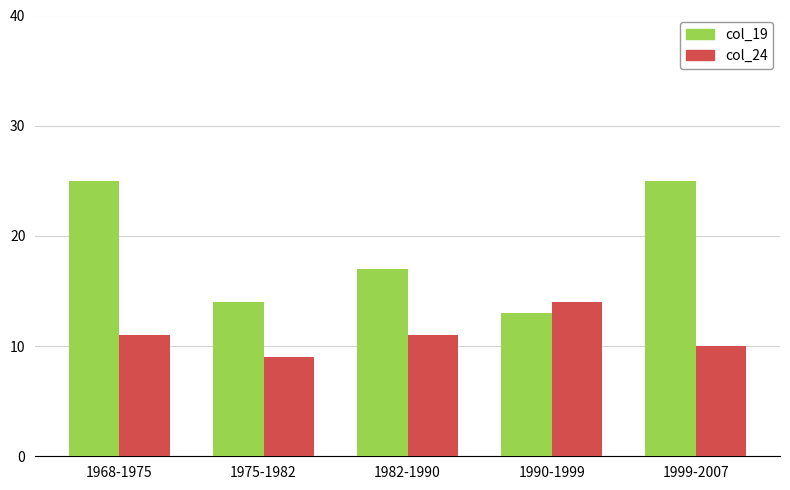

At 1968-1975, list the series in order from largest to smallest.

col_19, col_24